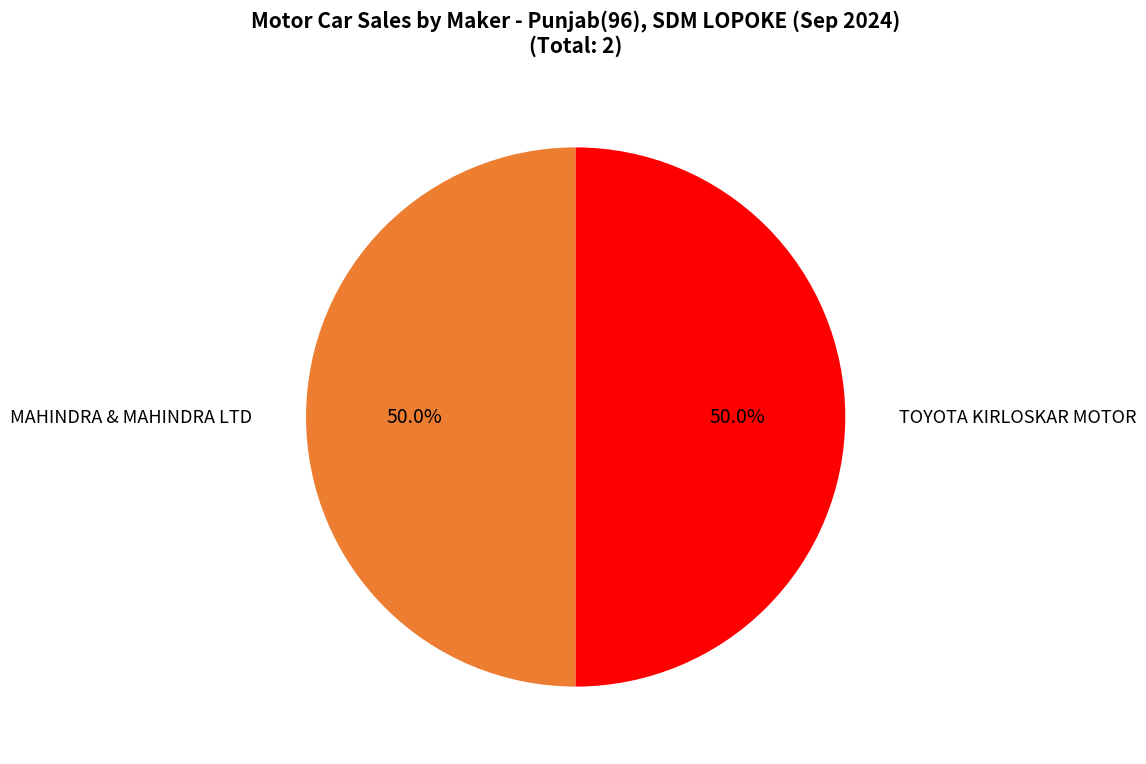

To the nearest percent, what is the average slice percentage?

50%